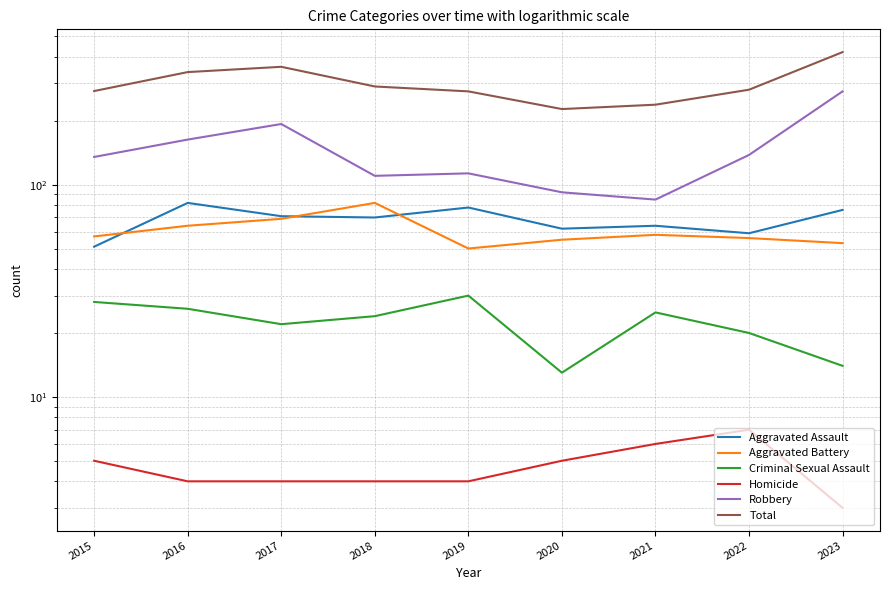

What is the average value of the Aggravated Assault series?

68